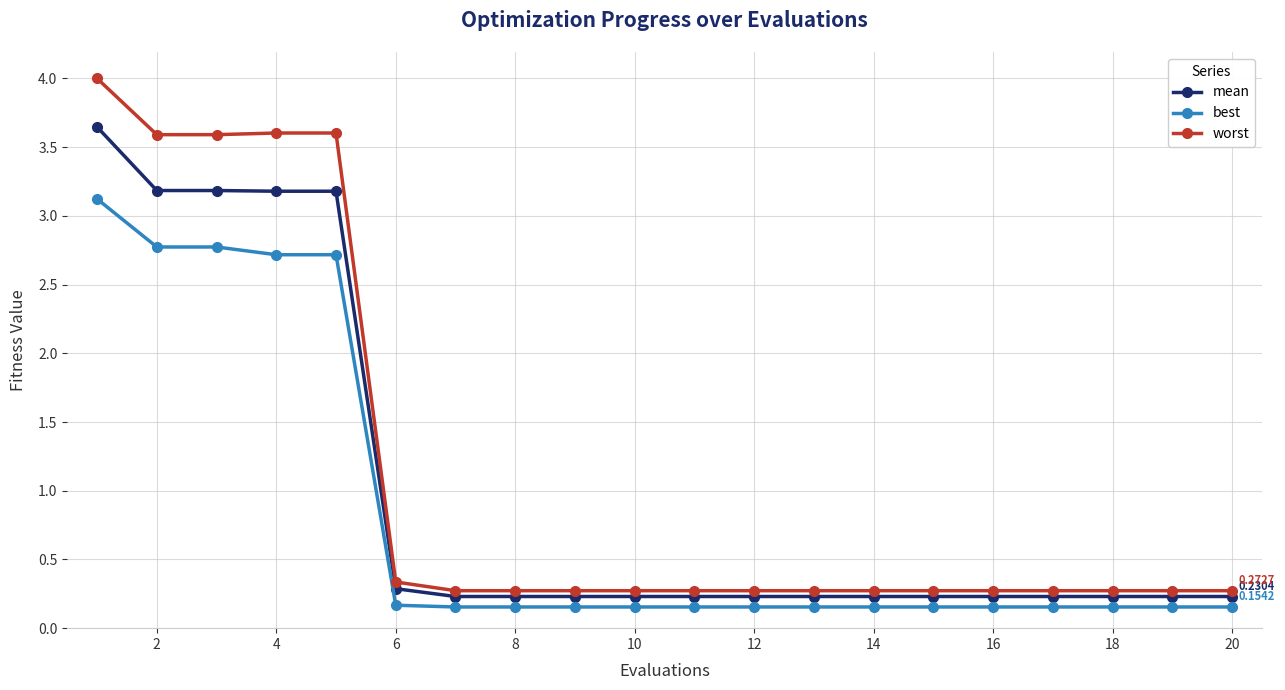

True or false: best and worst cross at least once.

False